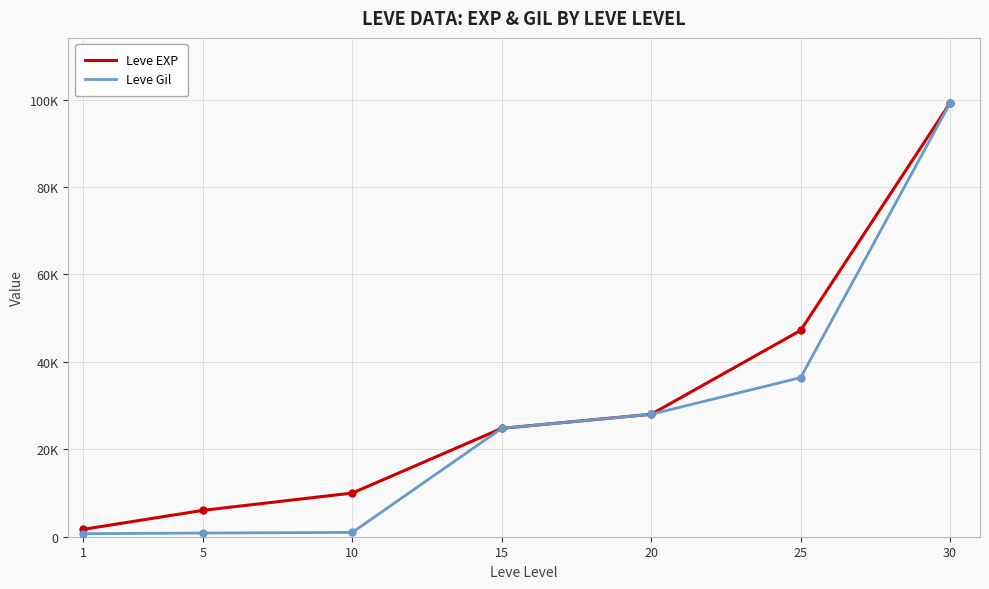

Is it true that Leve Gil equals 28010 at 20?

True